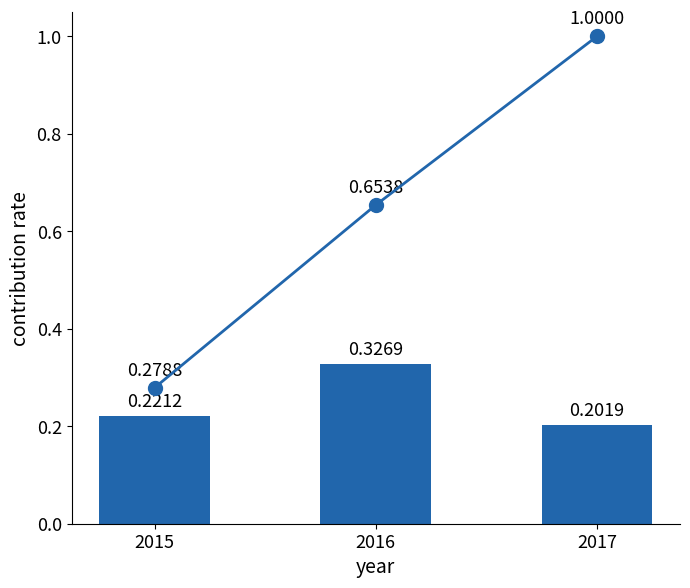

At which category does the chart reach its peak across all series?

2017